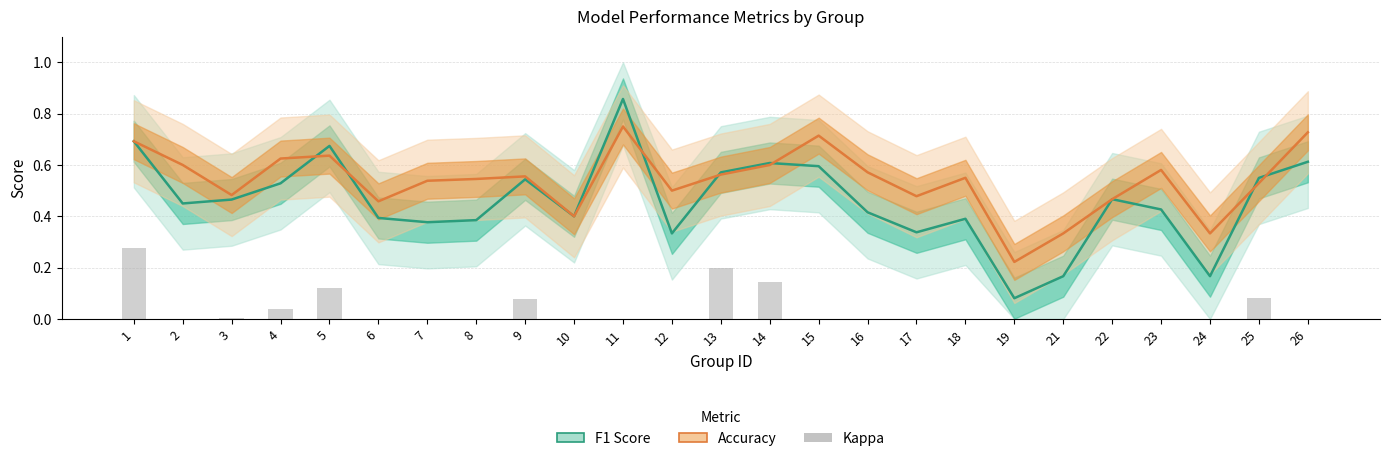

Rank the series by their maximum value, from lowest to highest.

Kappa (scaled), Accuracy, F1 Score